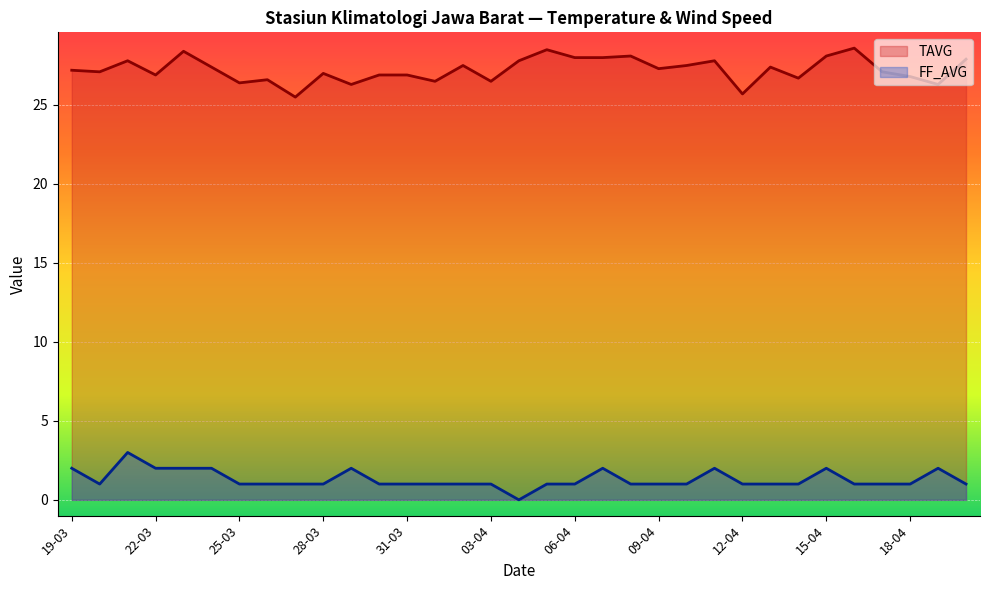

True or false: TAVG and FF_AVG intersect in this chart.

False